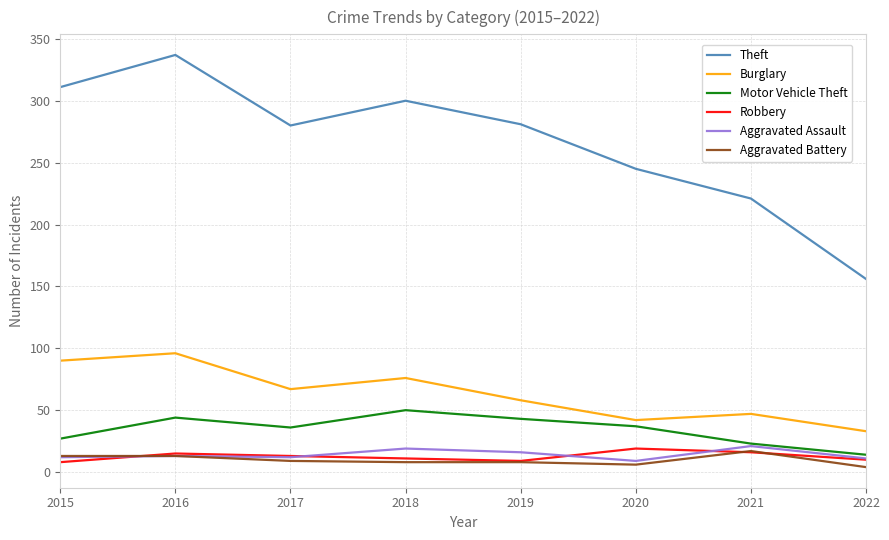

True or false: Burglary has more than 0 interior local peaks.

True